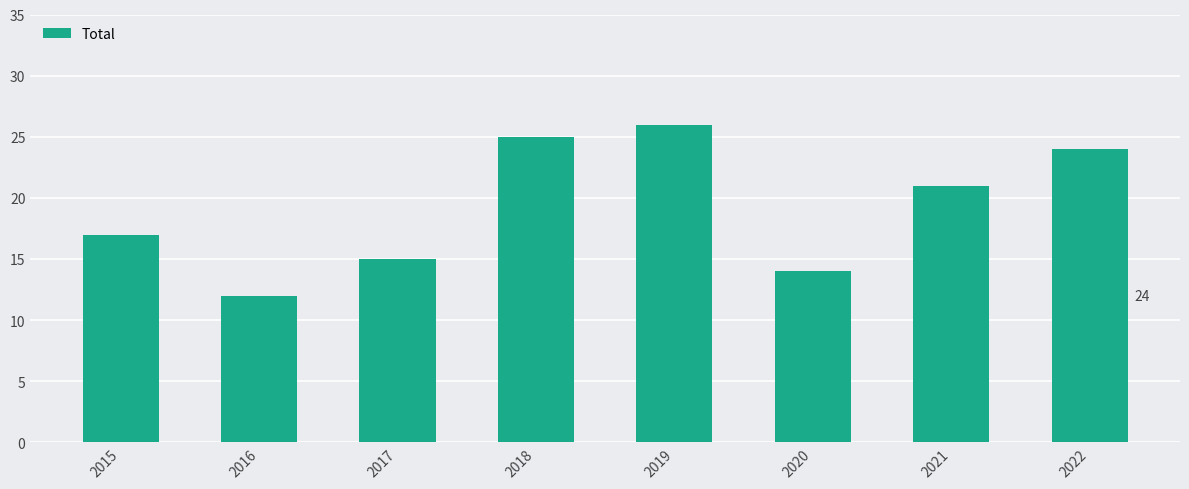

How many data points are less than 21?

4